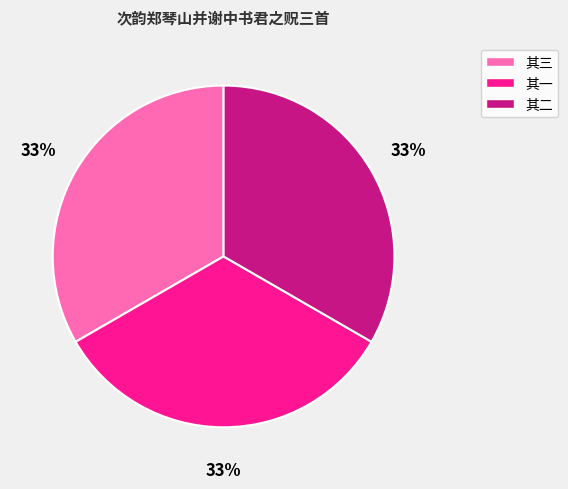

How many segments does this pie chart have?

3